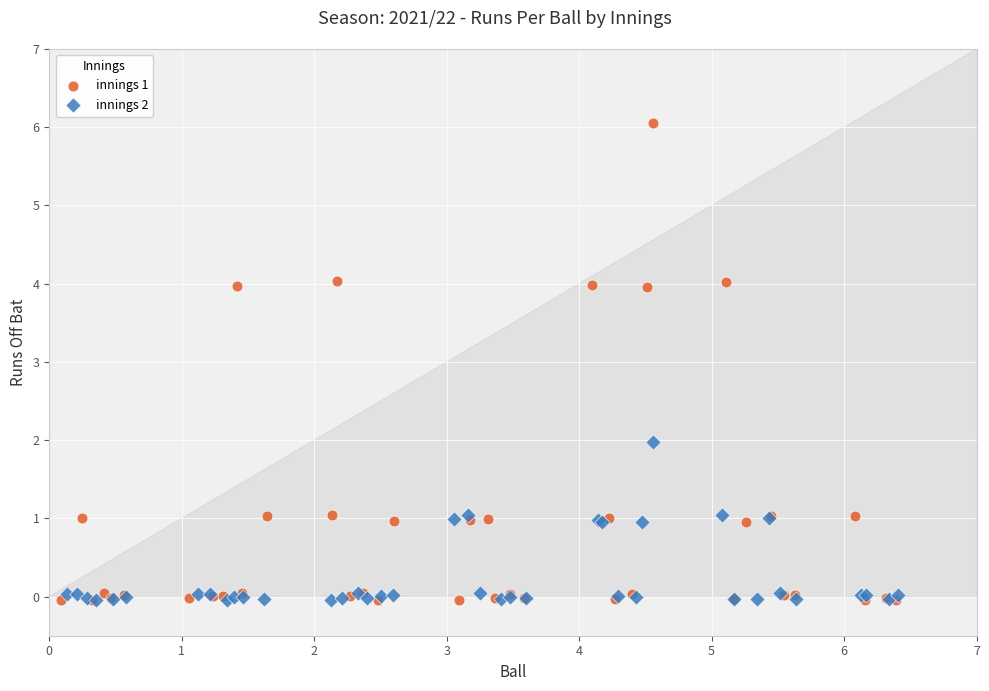

Which series contains the highest Y value?

innings 1